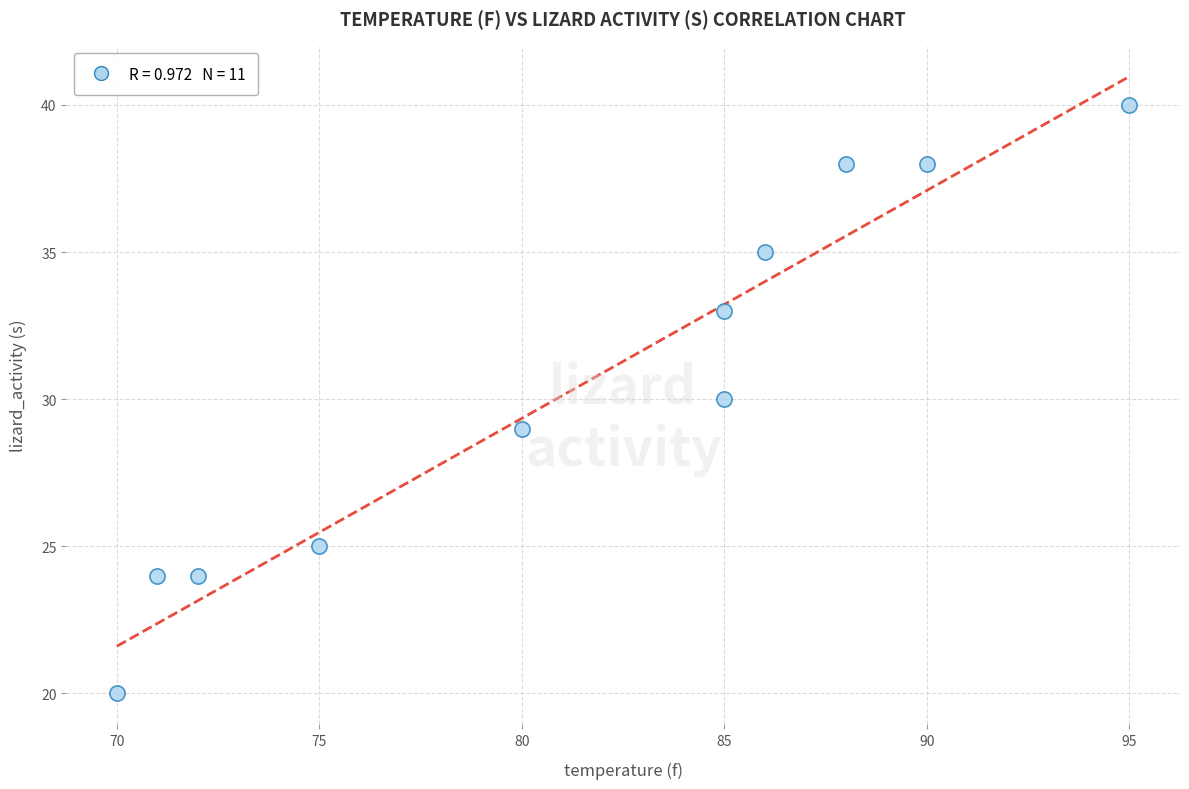

What is the range of Y values (max minus min)?

20